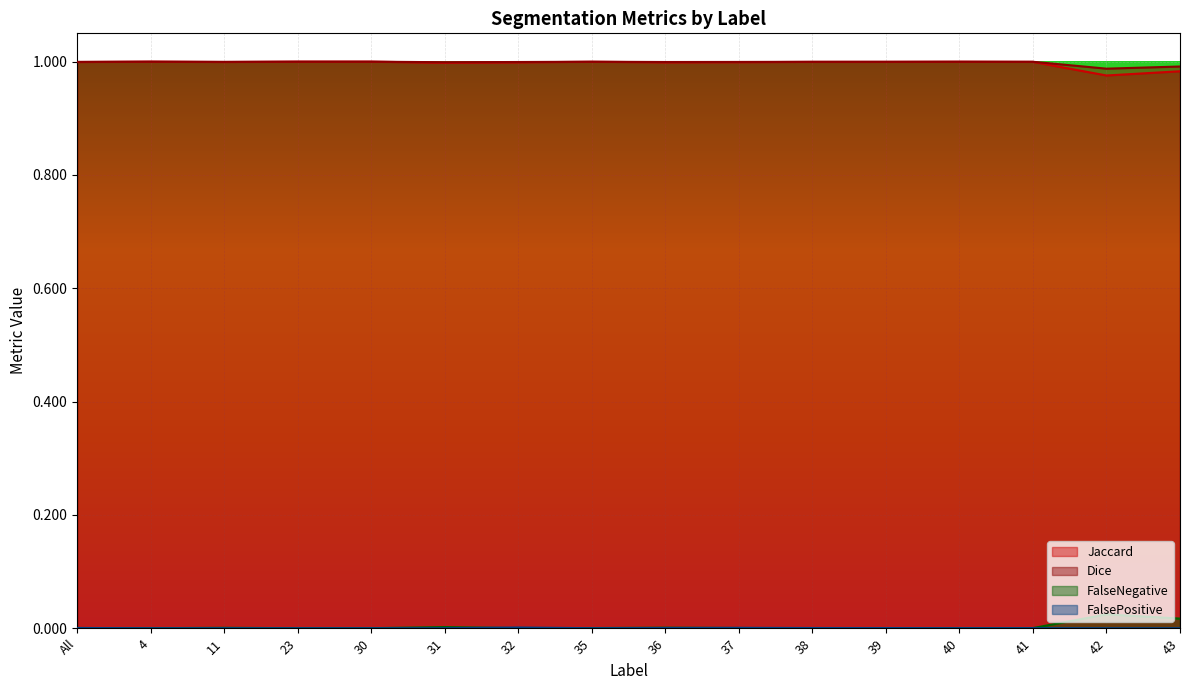

How many lines are shown in the chart?

4